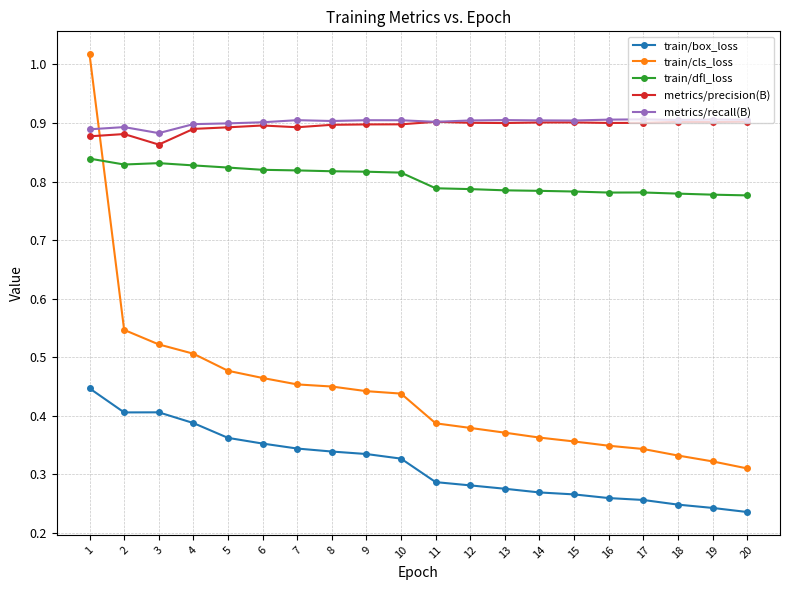

True or false: metrics/recall(B) has a value of 0.4 at 18.

False